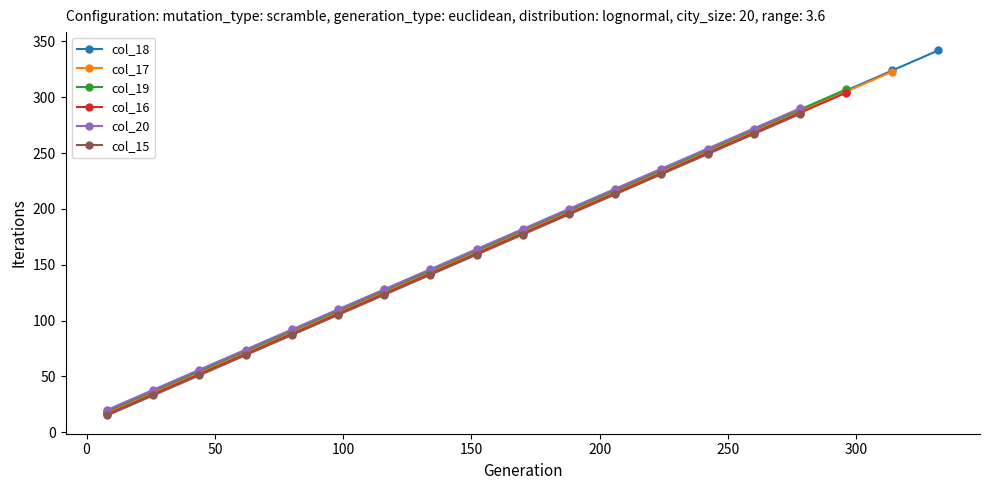

Does the chart display data point markers on the line(s)?

Yes